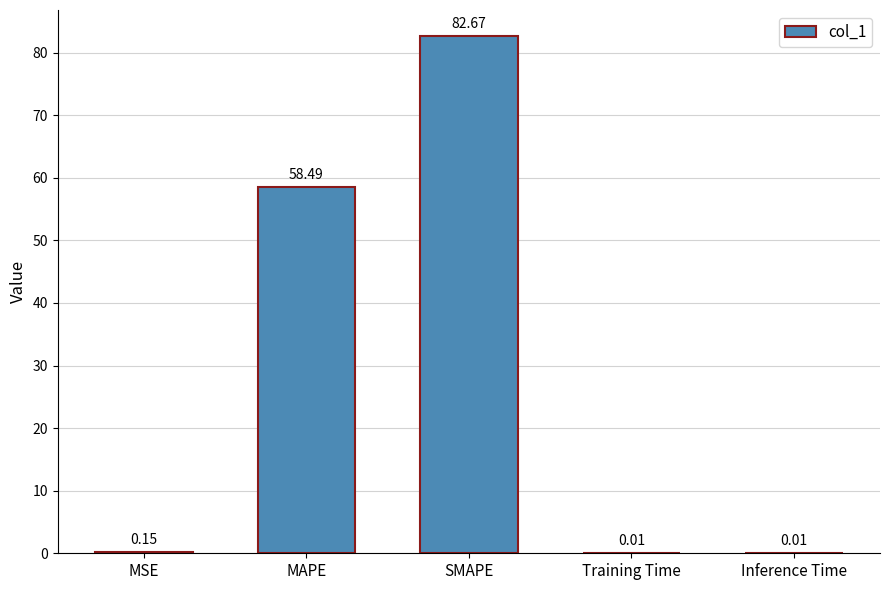

What is the difference between the values at MAPE and MSE?

58.3